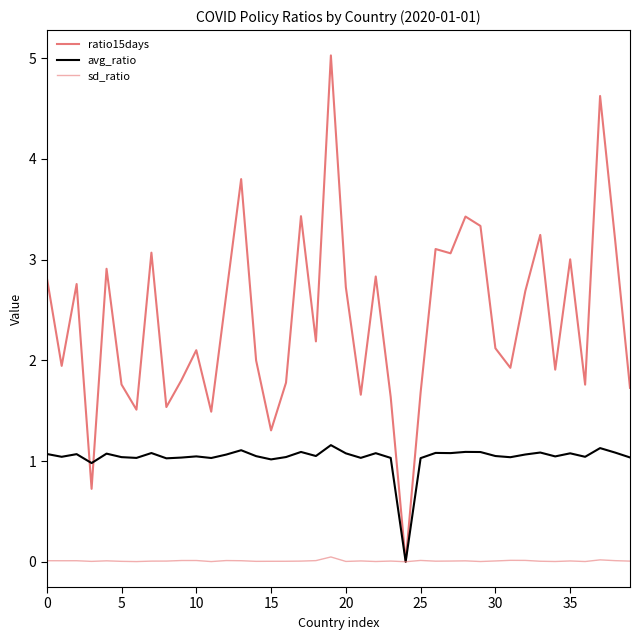

How many lines are shown in the chart?

3